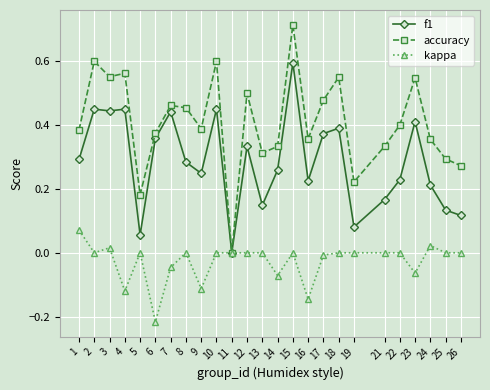

Which series has the largest total across all categories?

accuracy